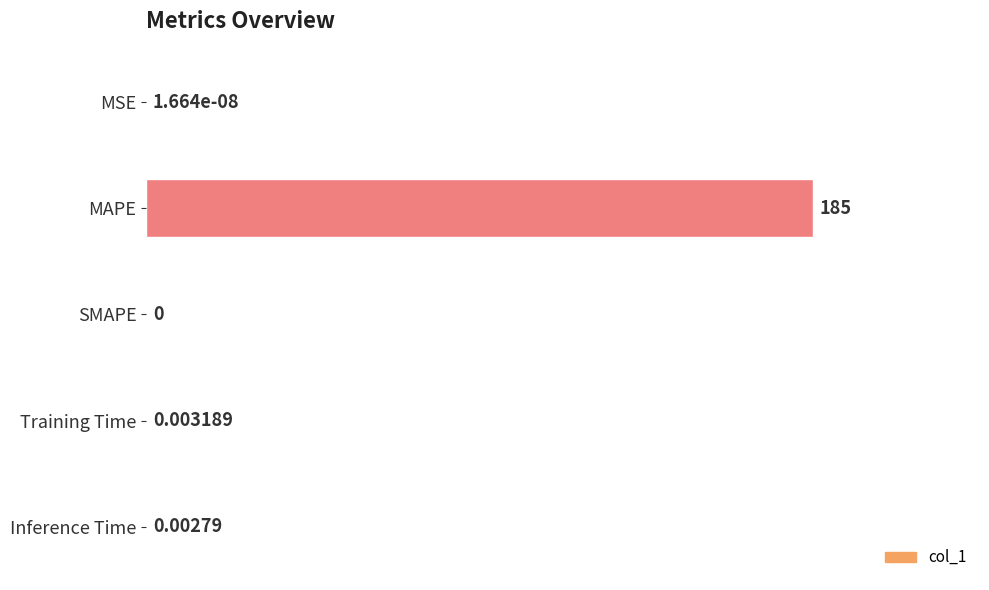

Count the number of categories in the chart.

5